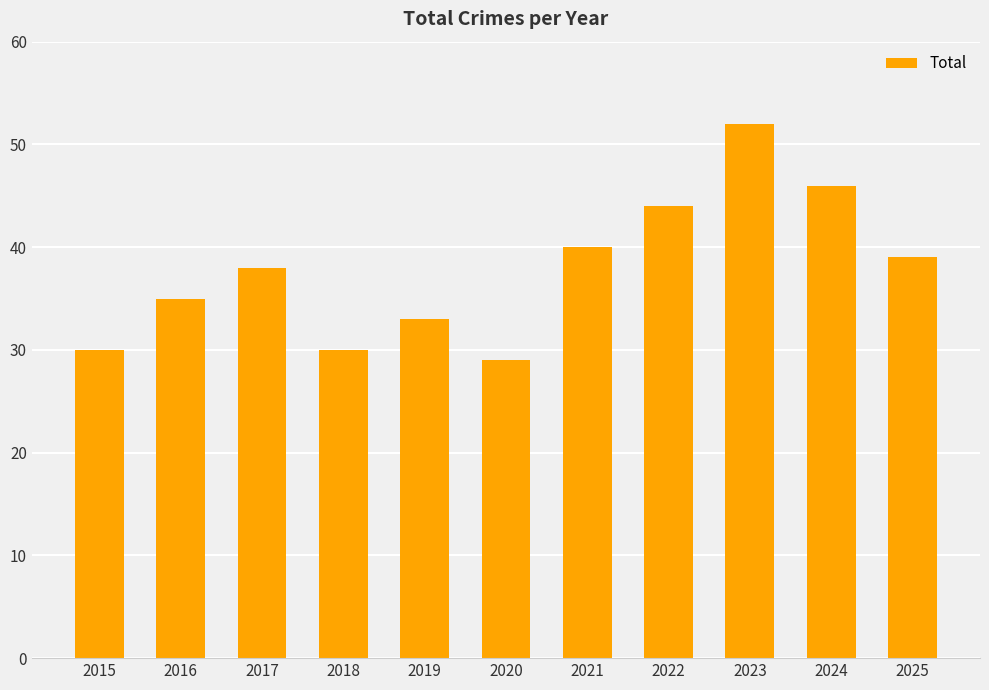

Where is the data nearest to the value 40?

2021